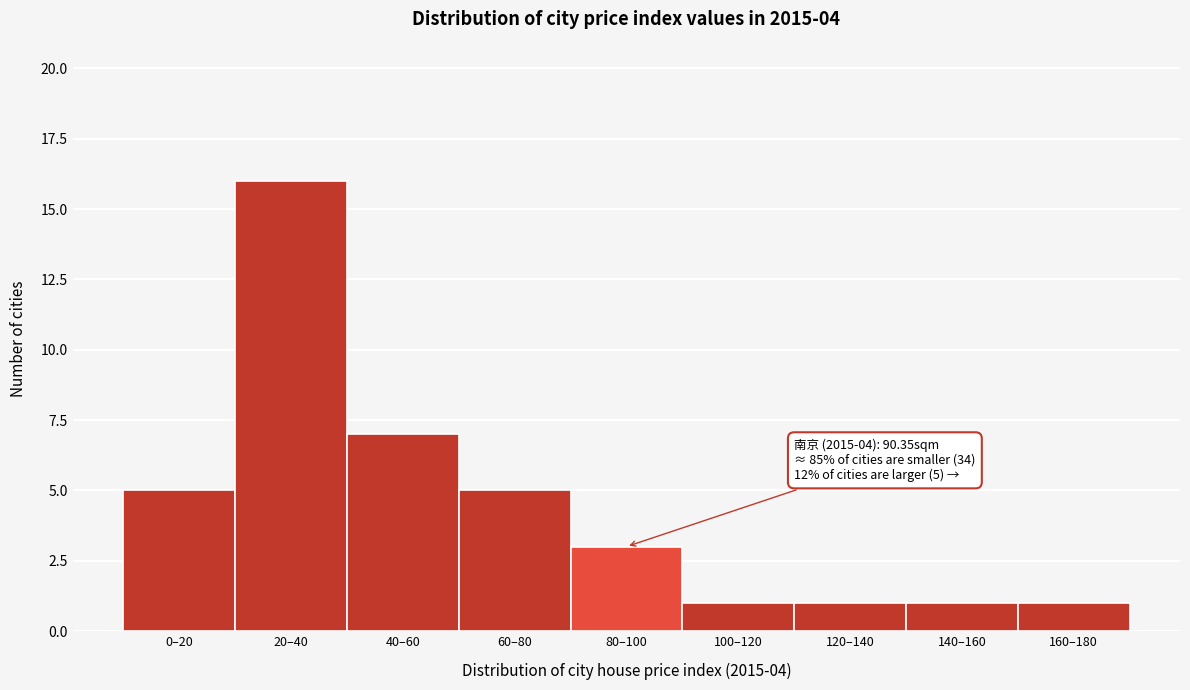

Reading left to right, list all the values displayed in this chart.

5	16	7	5	3	1	1	1	1